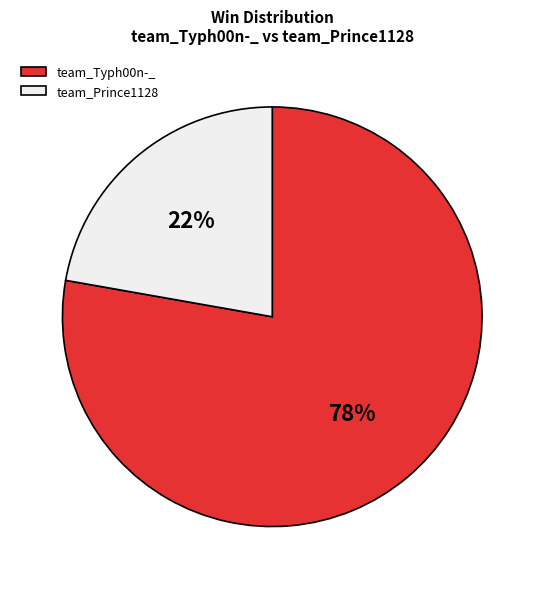

Does team_Typh00n-_ account for over 50% of the chart?

Yes